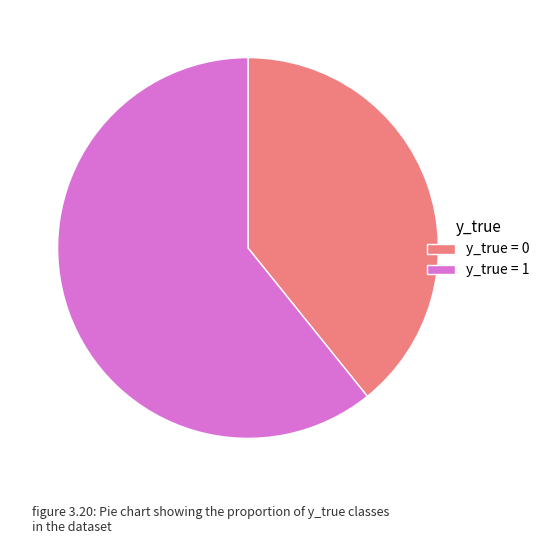

Which has a higher value, y_true = 1 or y_true = 0?

y_true = 1